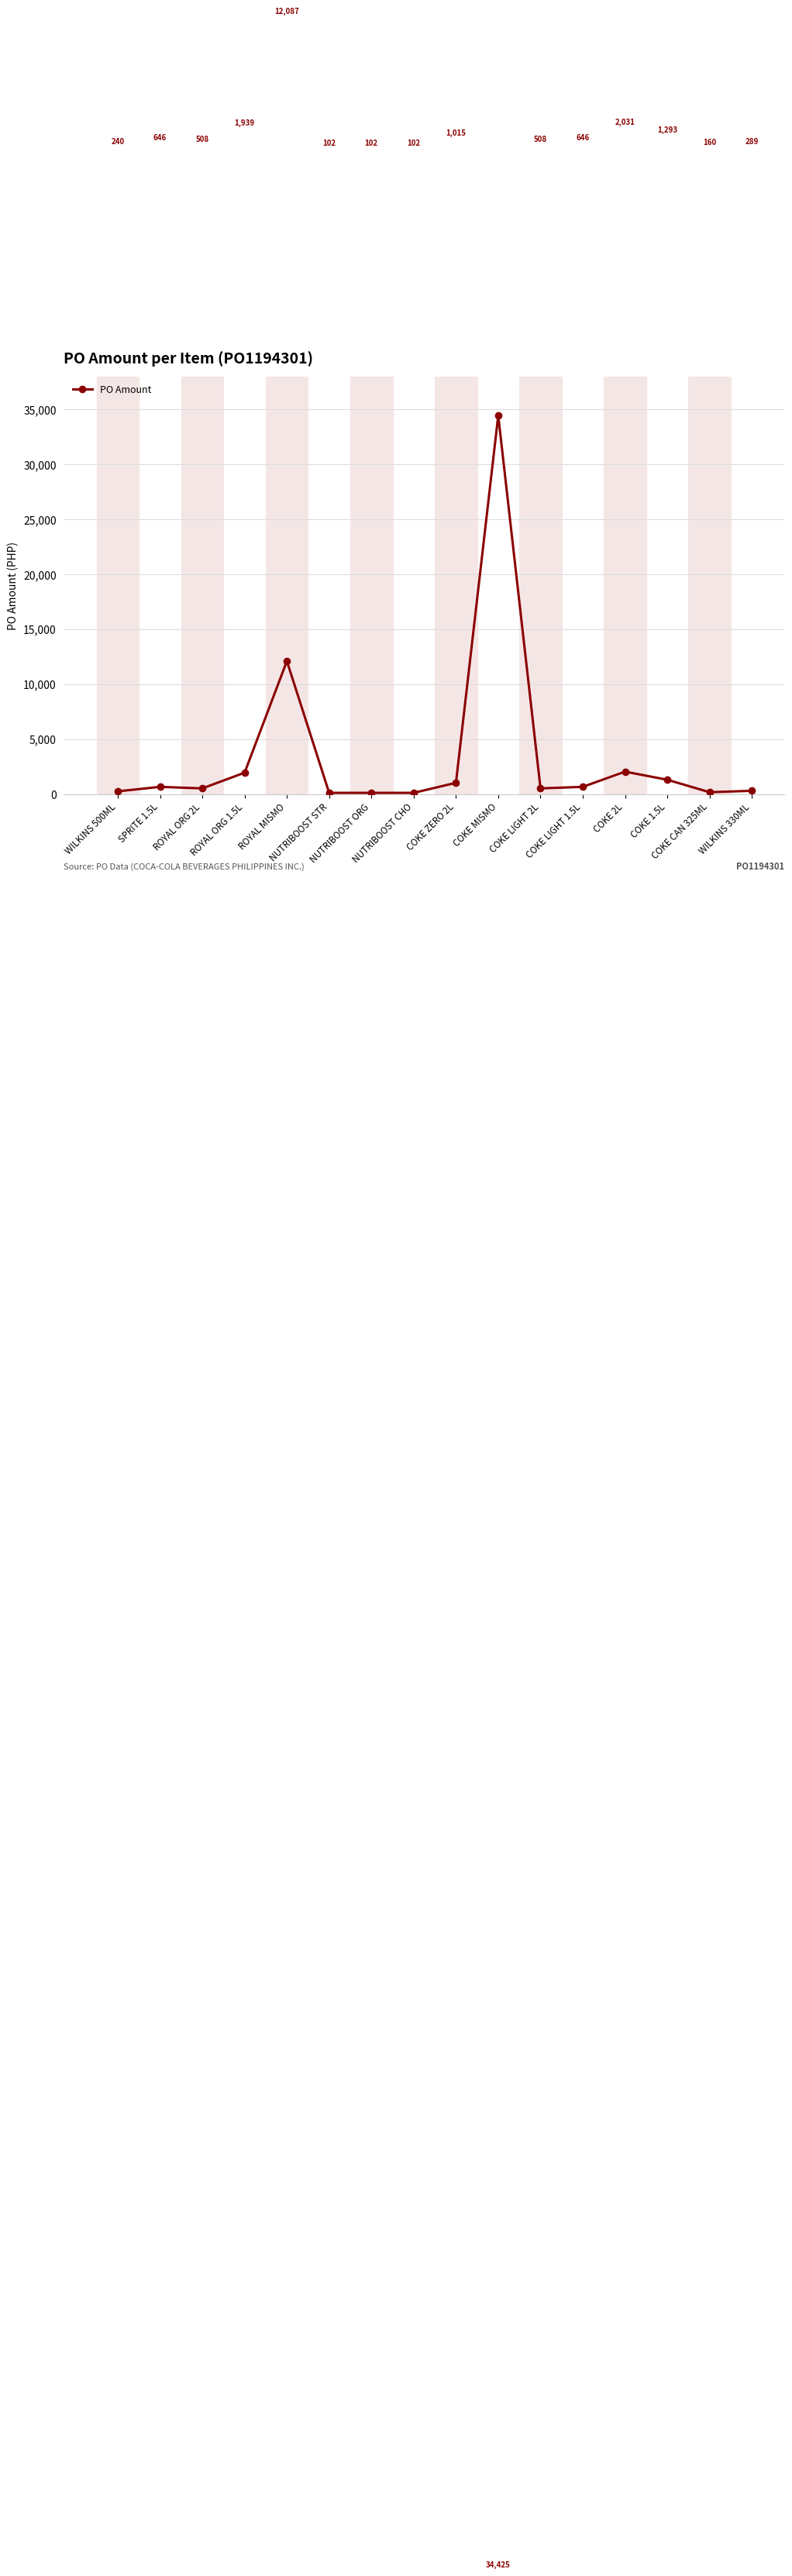

What is the sum of the values at SPRITE 1.5L and NUTRIBOOST CHO?

748.0